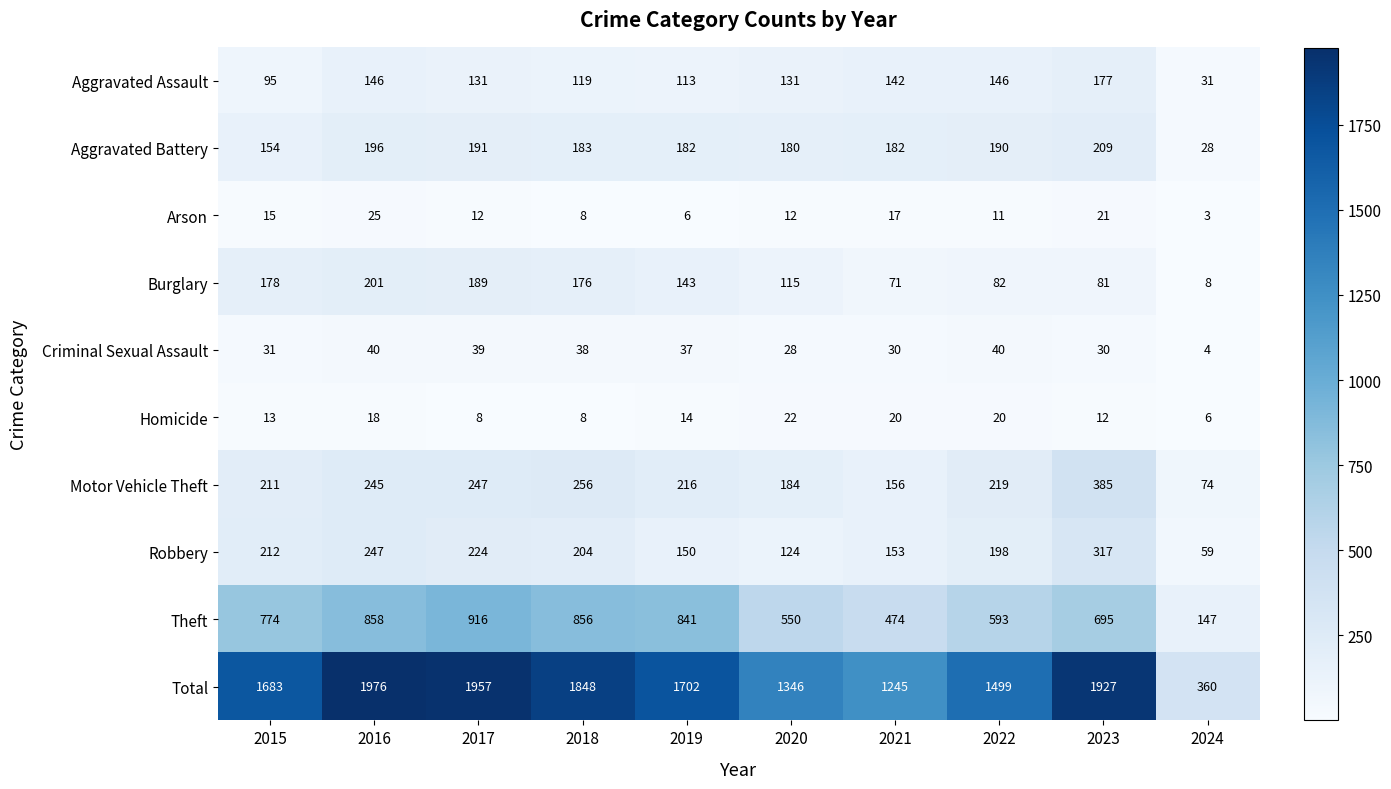

Count the number of data series in this chart.

10